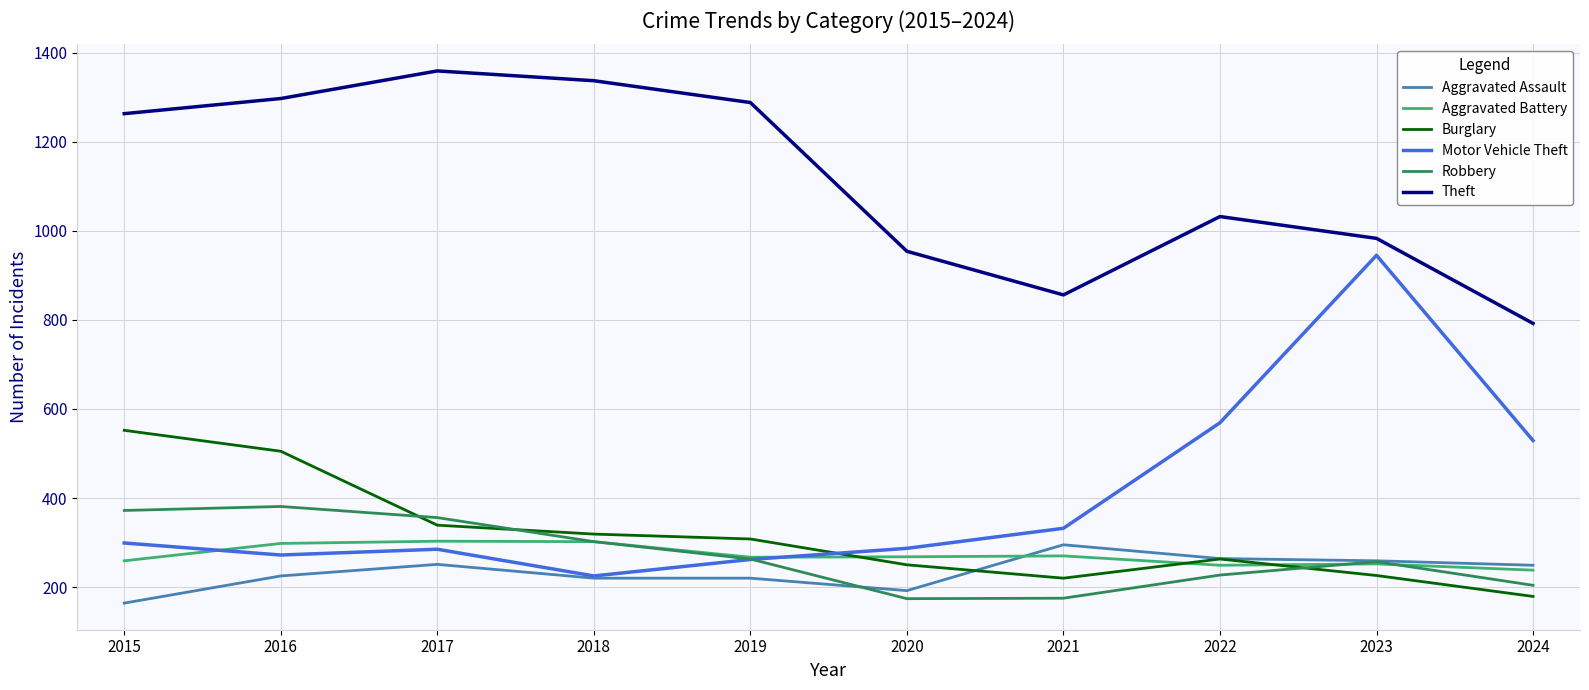

Between 2020 and 2024, which series saw the biggest shift?

Motor Vehicle Theft